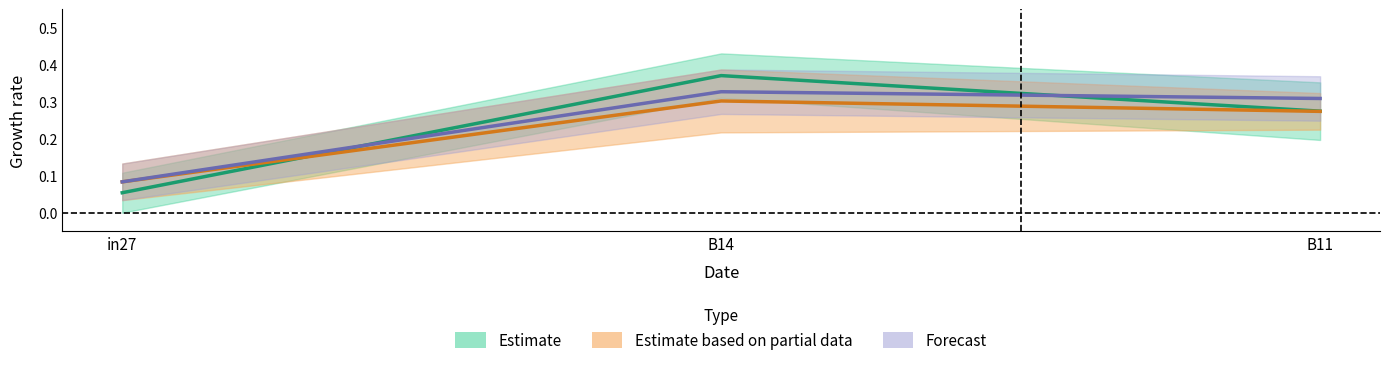

At how many categories does at least one series exceed 0?

3